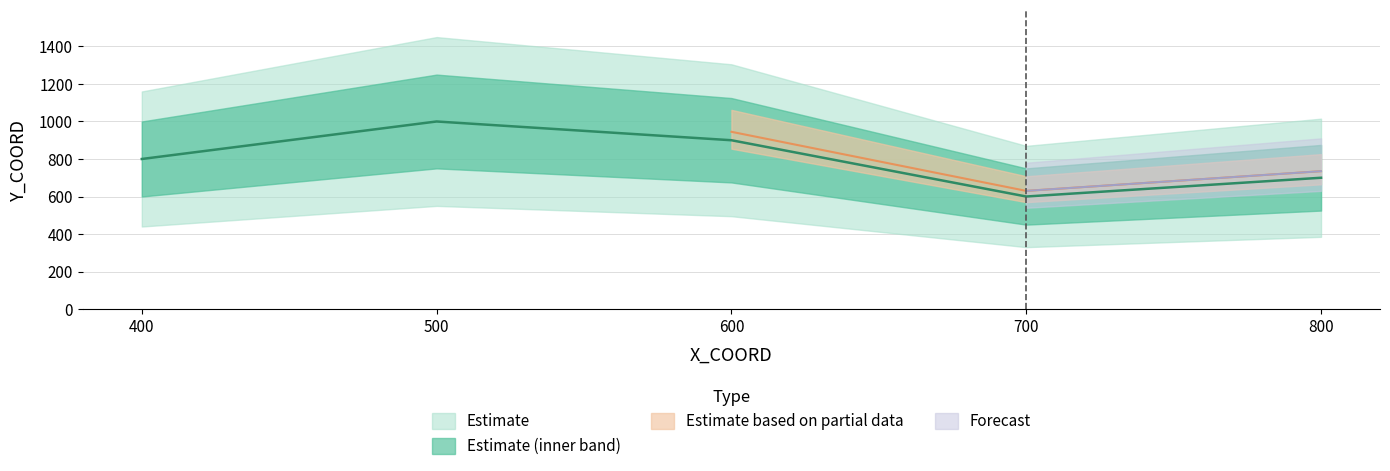

What is the approximate value at 600?

900